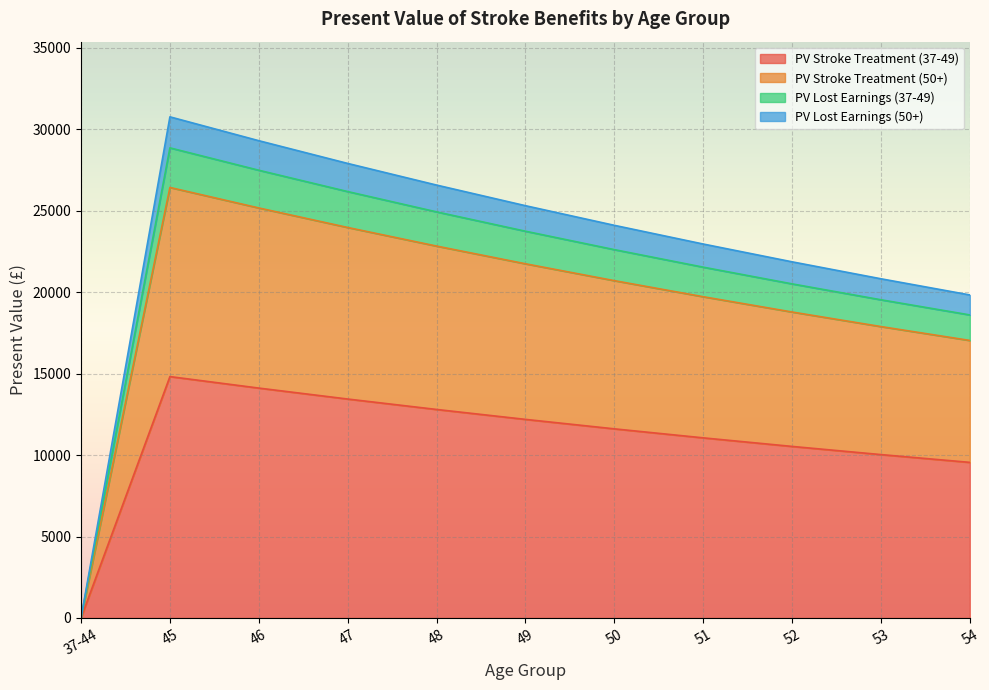

At which label does PV Stroke Treatment (37-49) reach its minimum?

37-44